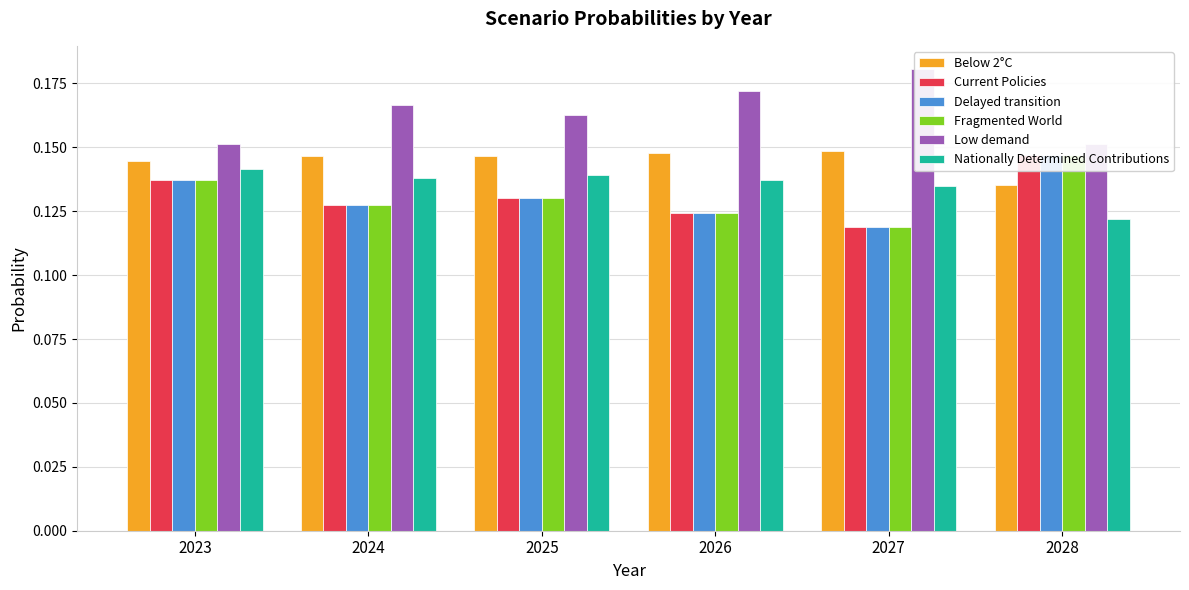

At which category is the sum across all series the highest?

2028